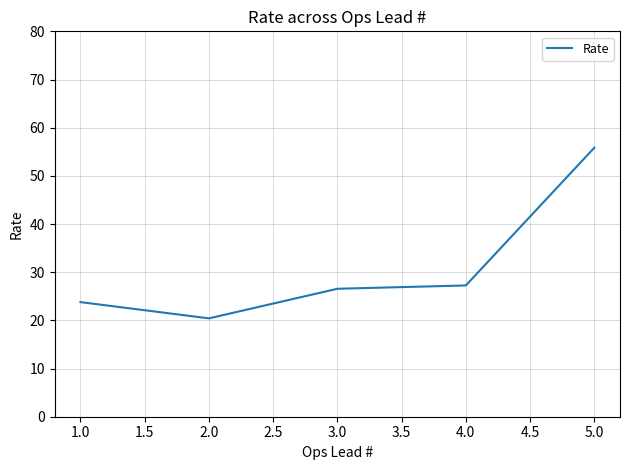

How many lines are shown in the chart?

1